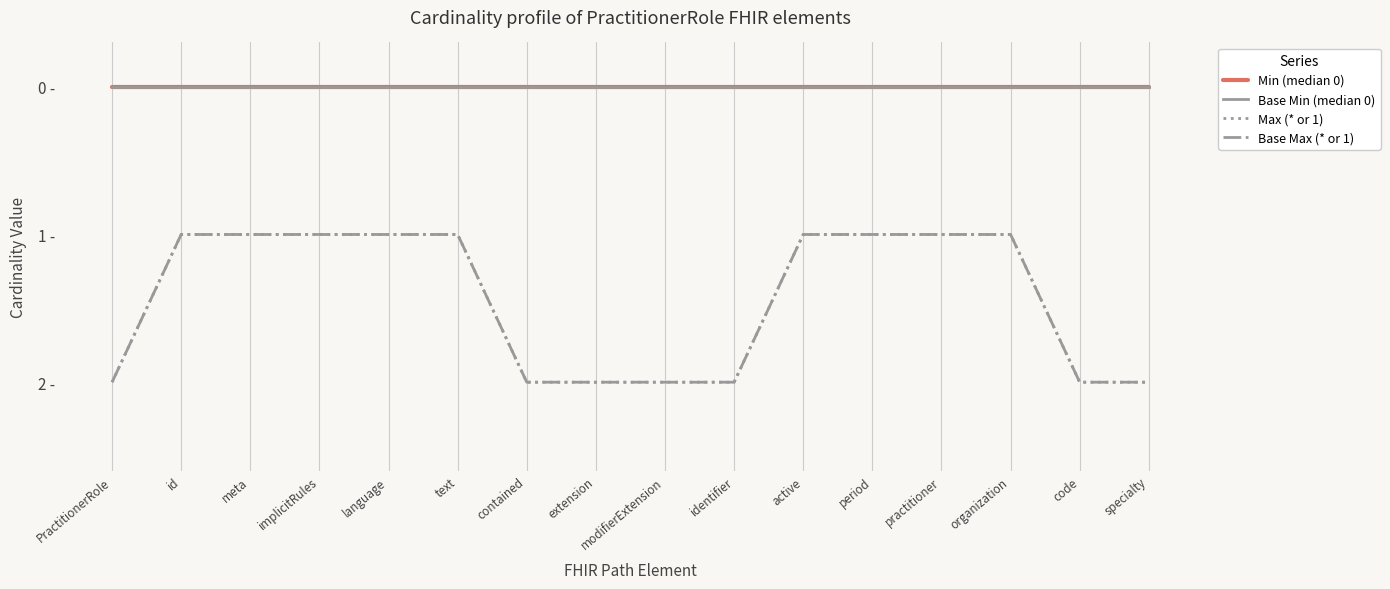

Reading left to right, transcribe all the data shown in this chart.

Min (median 0): PractitionerRole=0	id=0	meta=0	implicitRules=0	language=0	text=0	contained=0	extension=0	modifierExtension=0	identifier=0	active=0	period=0	practitioner=0	organization=0	code=0	specialty=0
Base Min (median 0): PractitionerRole=0	id=0	meta=0	implicitRules=0	language=0	text=0	contained=0	extension=0	modifierExtension=0	identifier=0	active=0	period=0	practitioner=0	organization=0	code=0	specialty=0
Max (* or 1): PractitionerRole=2	id=1	meta=1	implicitRules=1	language=1	text=1	contained=2	extension=2	modifierExtension=2	identifier=2	active=1	period=1	practitioner=1	organization=1	code=2	specialty=2
Base Max (* or 1): PractitionerRole=2	id=1	meta=1	implicitRules=1	language=1	text=1	contained=2	extension=2	modifierExtension=2	identifier=2	active=1	period=1	practitioner=1	organization=1	code=2	specialty=2